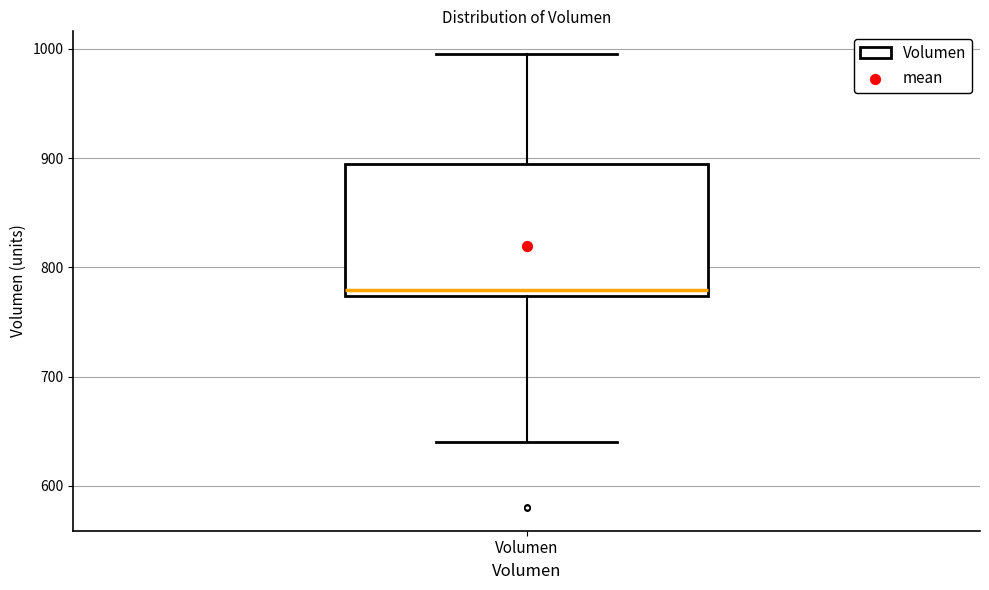

Where does the upper whisker of the box for Volumen end on the y-axis? The values are not printed on the chart, so give them approximately, as read against the axis.

1000